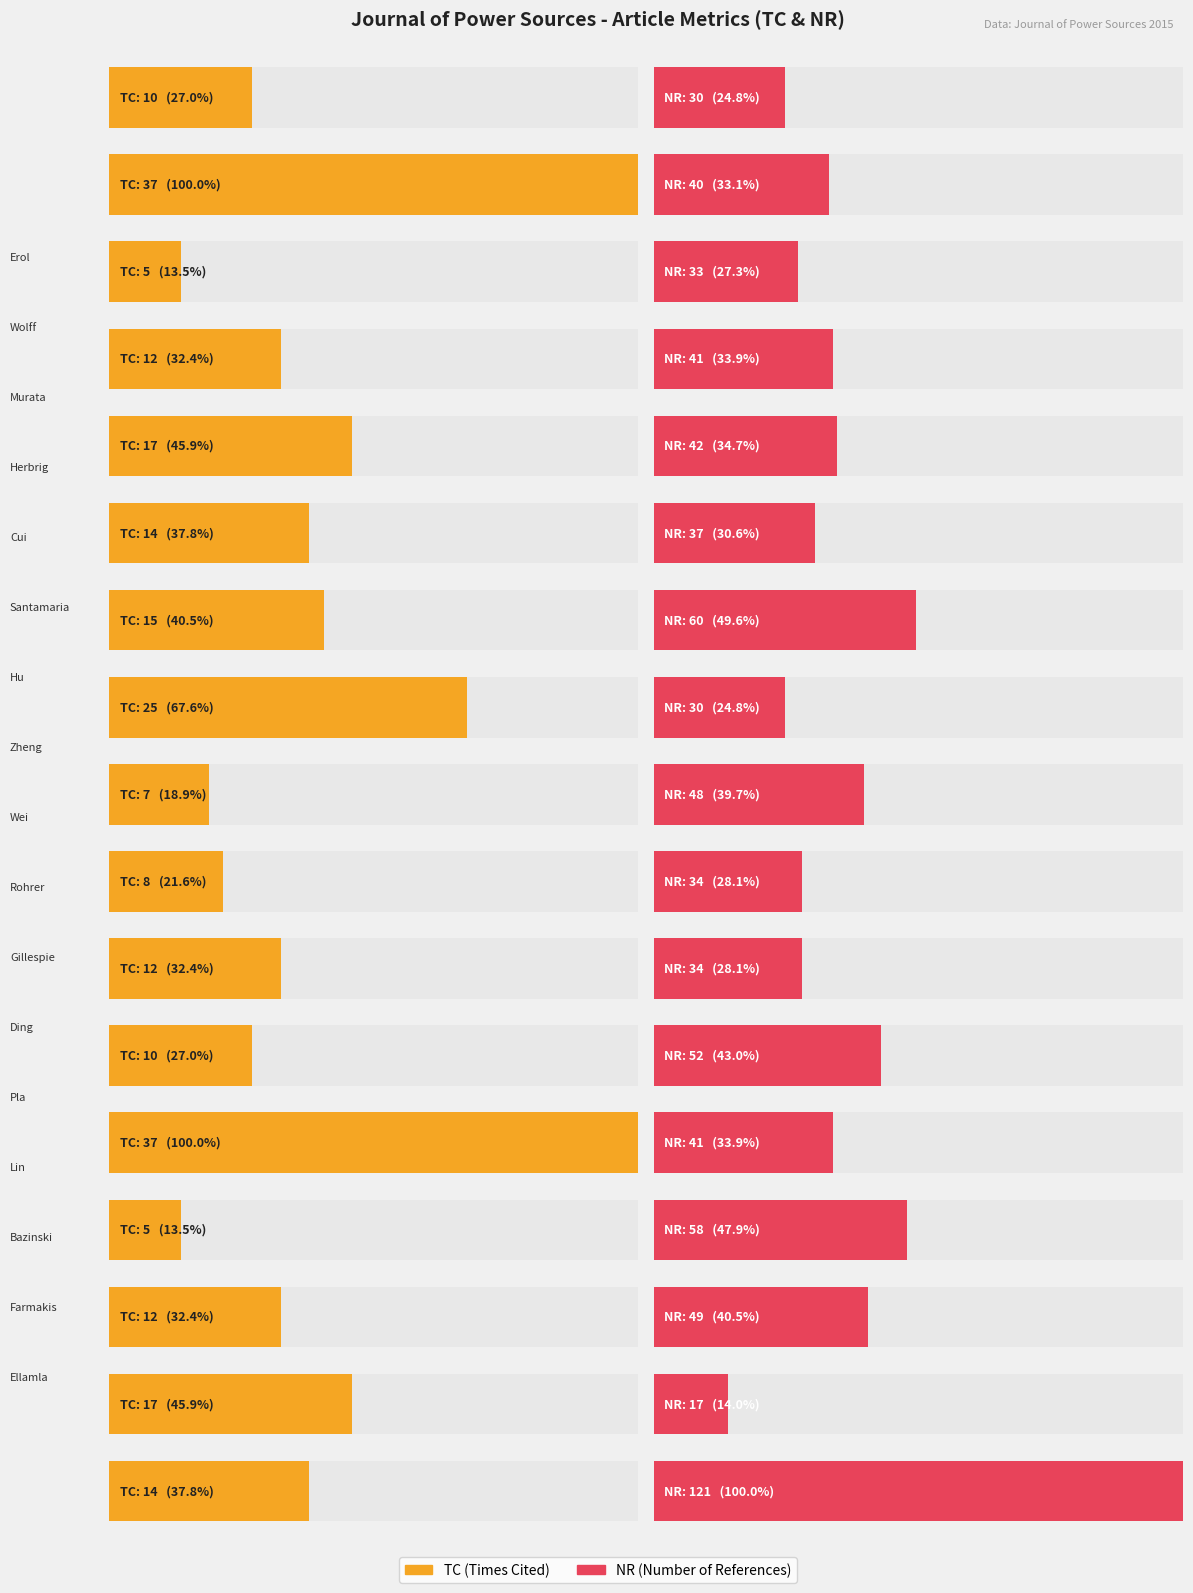

Which series has the largest total across all categories?

NR